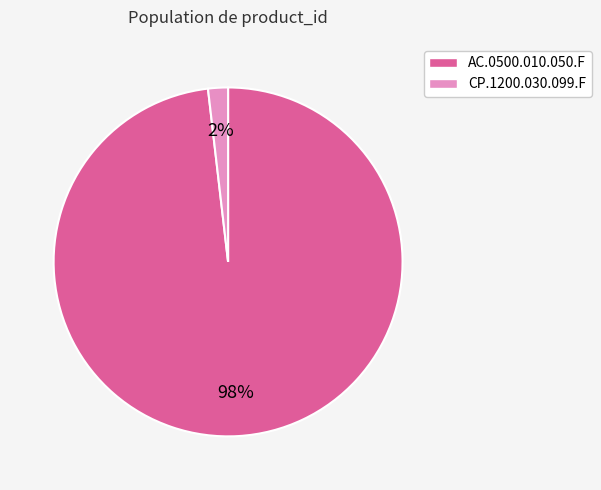

True or false: CP.1200.030.099.F accounts for 2% of the total.

True